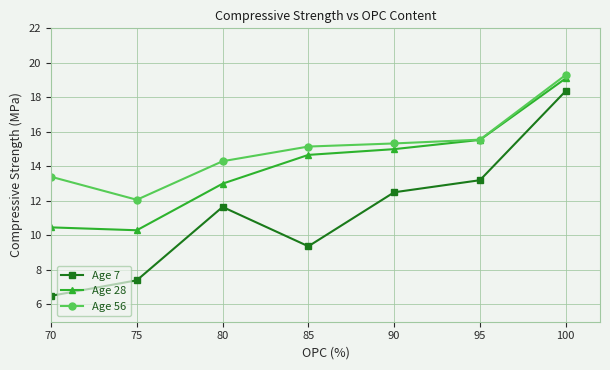

At which label is Age 28 closest to 14?

85